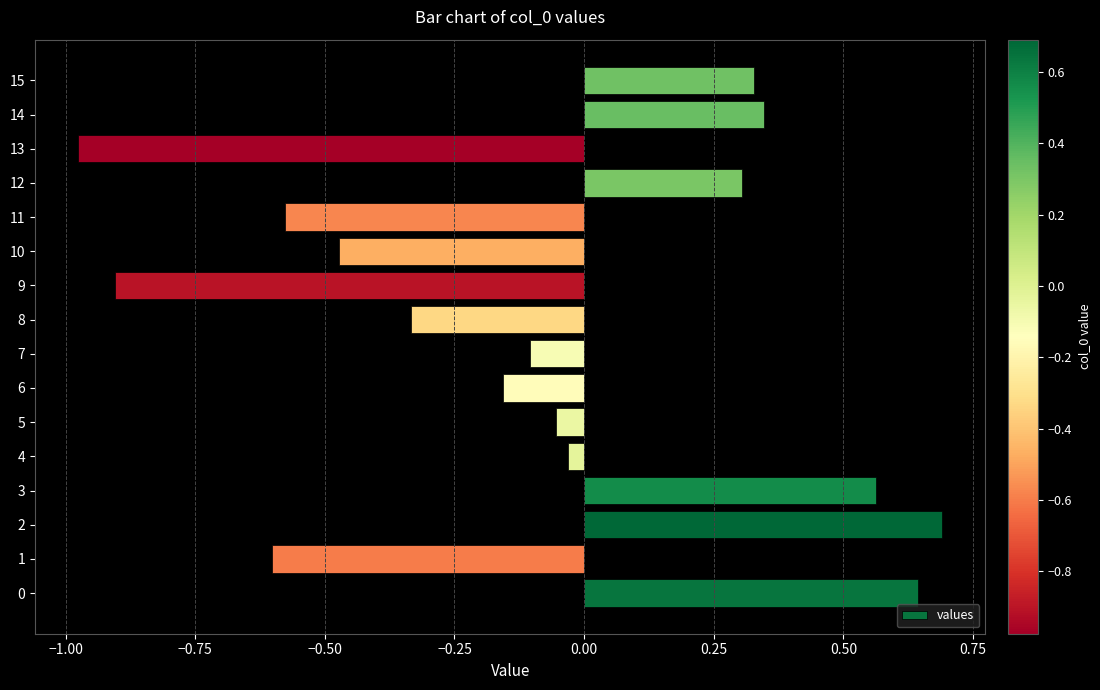

What is the change in value from 6 to 11?

-0.4